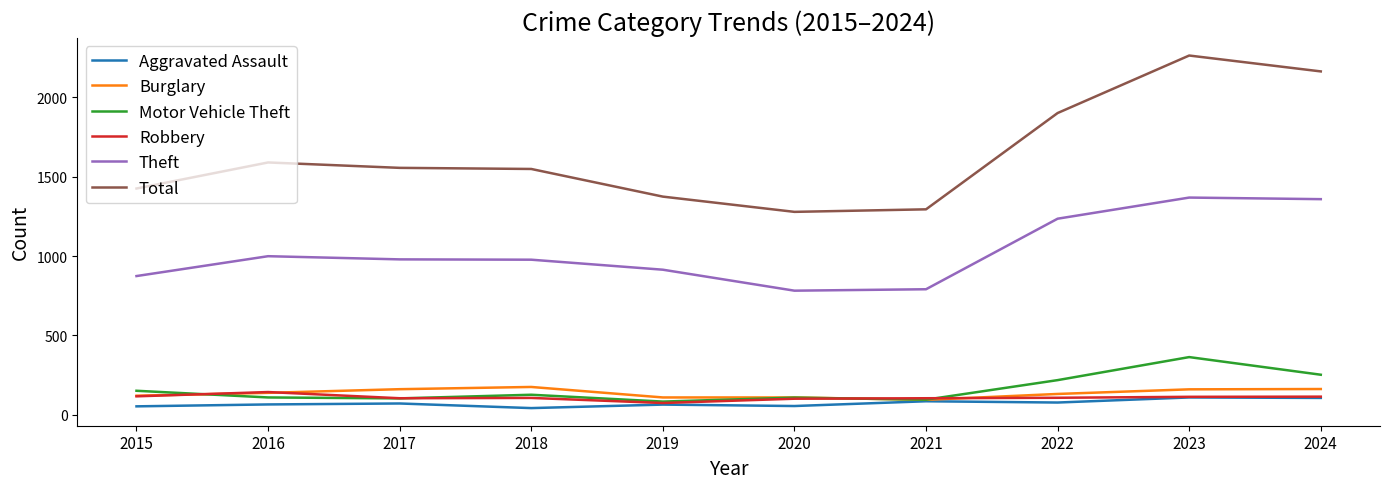

What is the difference between the Burglary values at 2020 and 2015?

11